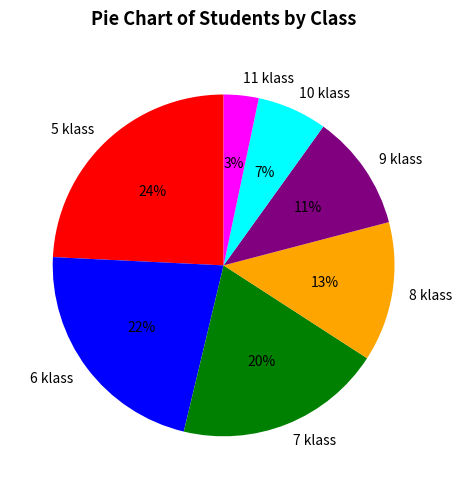

Between 9 klass and 11 klass, which is larger?

9 klass